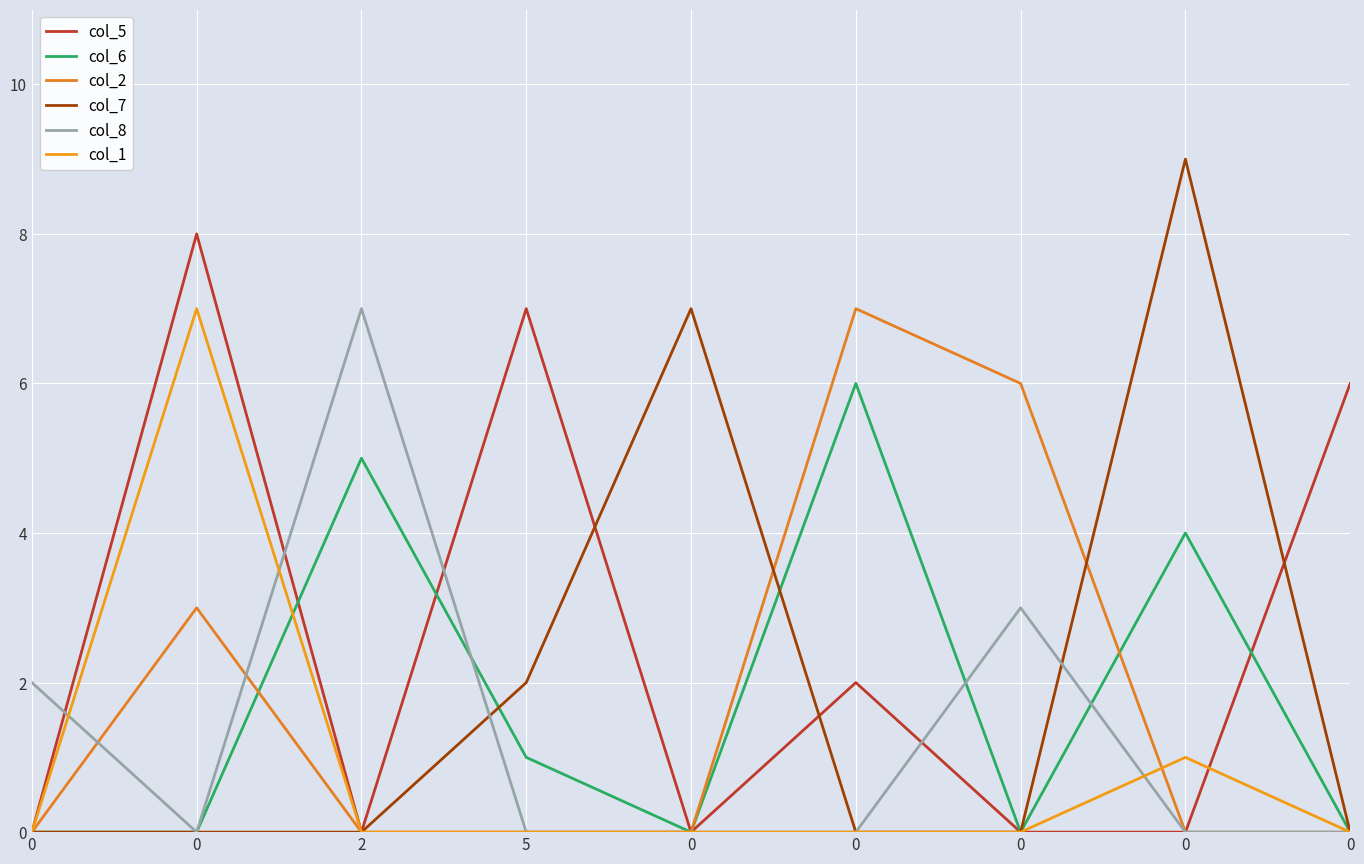

Reading left to right, what are all the values shown in this chart?

col_5: 0	8	0	7	0	2	0	0	6
col_6: 0	0	5	1	0	6	0	4	0
col_2: 0	3	0	0	0	7	6	0	0
col_7: 0	0	0	2	7	0	0	9	0
col_8: 2	0	7	0	0	0	3	0	0
col_1: 0	7	0	0	0	0	0	1	0